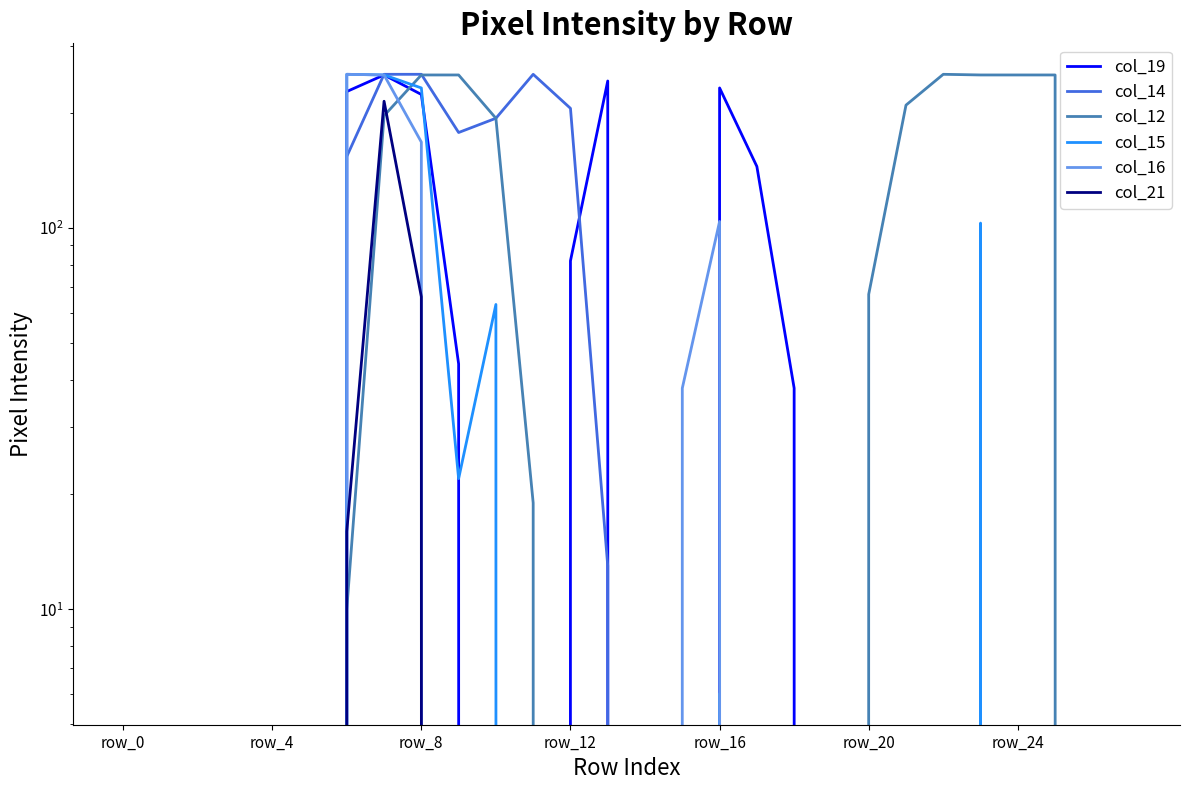

Which series has the widest spread of values?

col_14